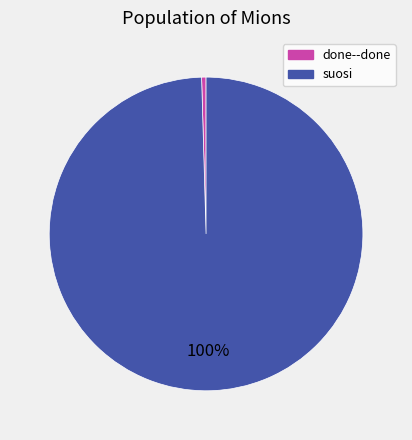

Count the number of slices in the pie.

2